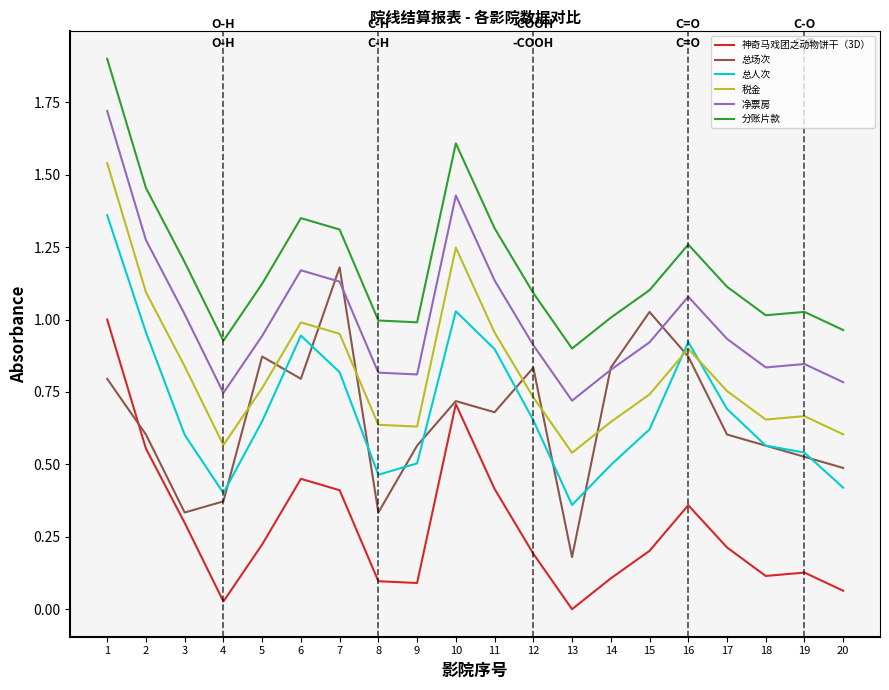

At 20, list the series in order from largest to smallest.

分账片款, 净票房, 税金, 总场次, 总人次, 神奇马戏团之动物饼干（3D）